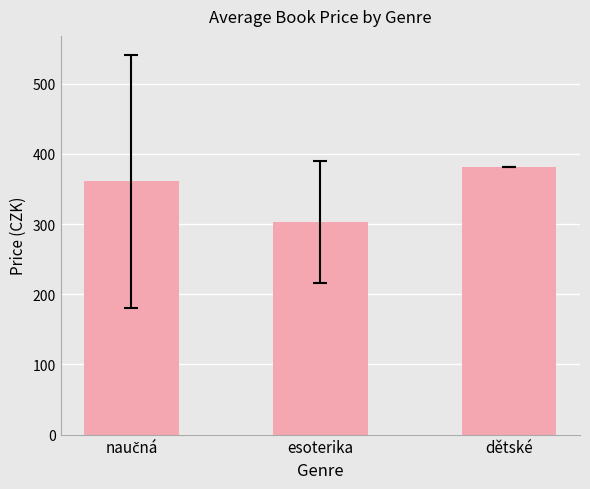

What is the difference between the maximum and second lowest values?

20